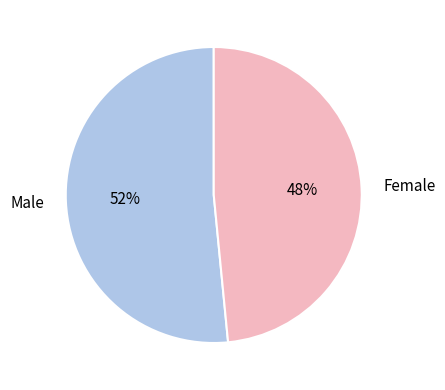

Count the number of slices in the pie.

2